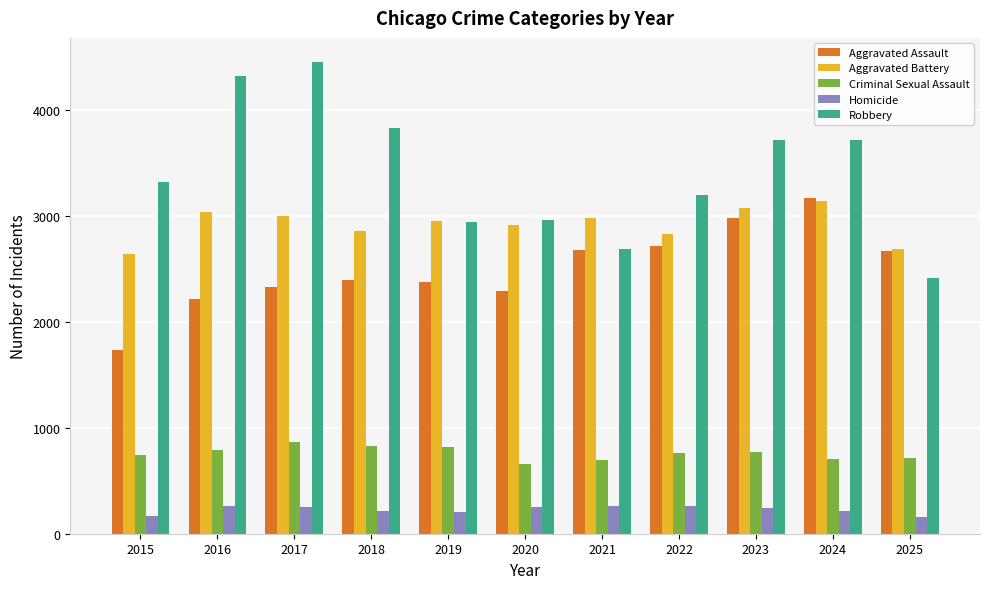

Is it true that Criminal Sexual Assault equals 1076 at 2022?

False